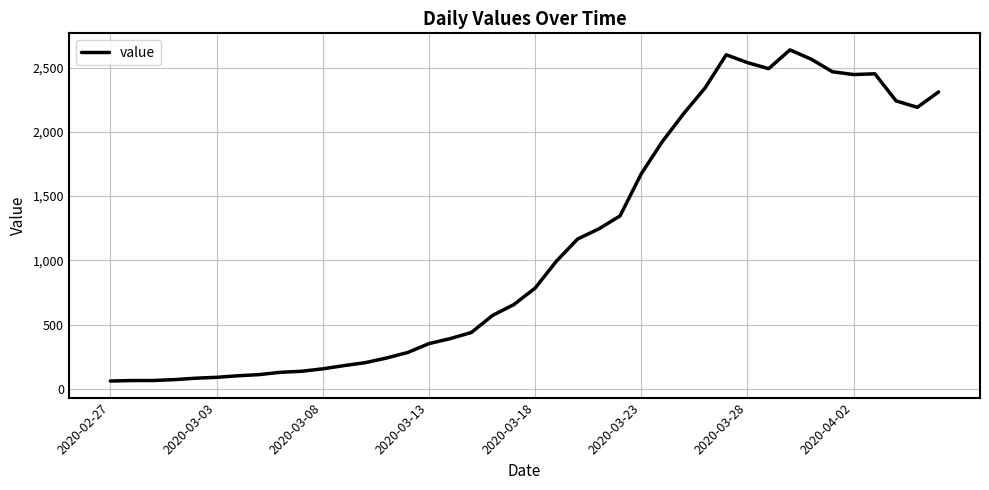

What is the difference between the maximum and minimum values?

2577